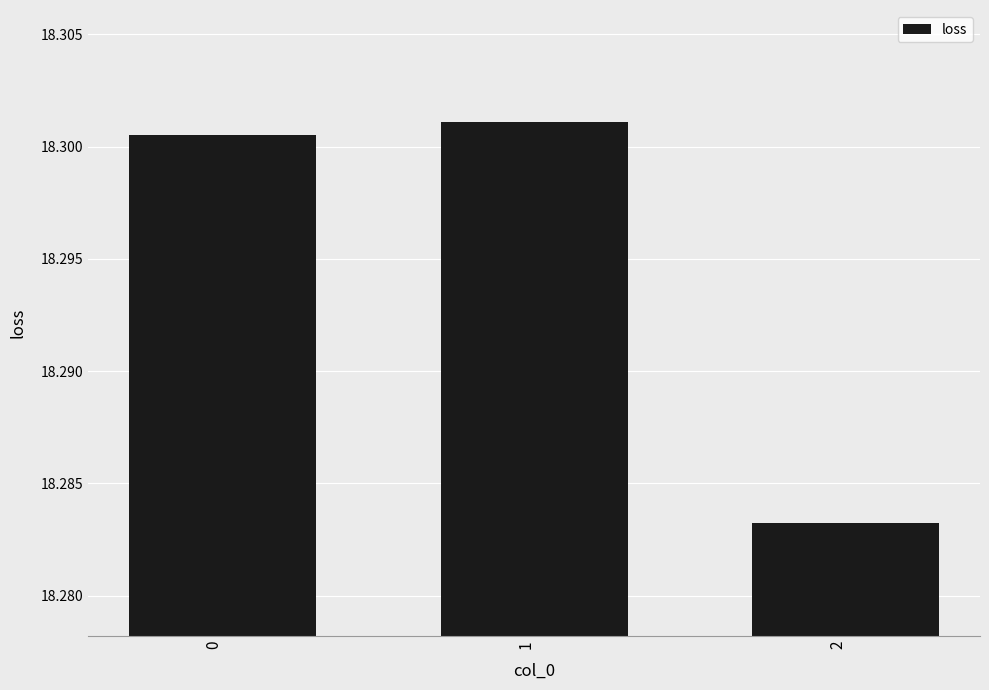

List the labels in order of value, smallest first.

2, 0, 1